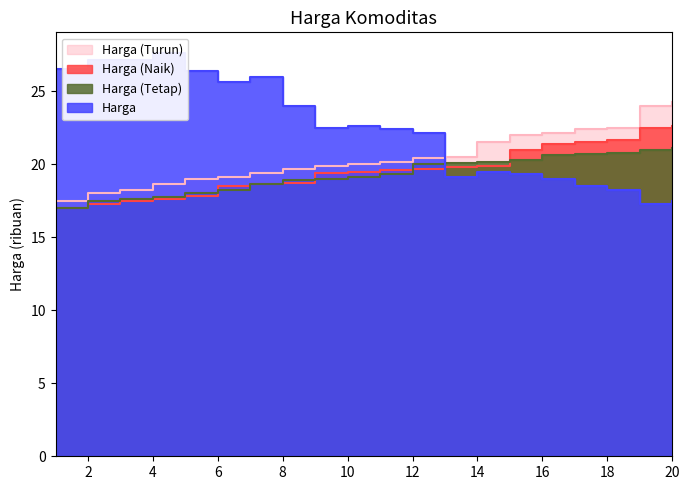

What is the difference between the Harga values at 5 and 1?

0.1